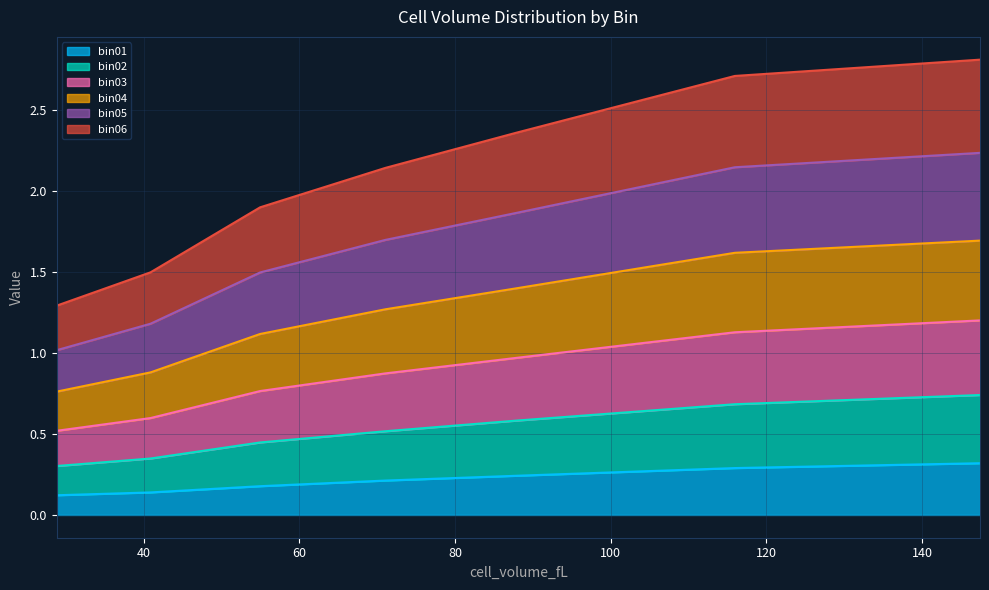

What is the label of the 7th point from the right?

28.819998945